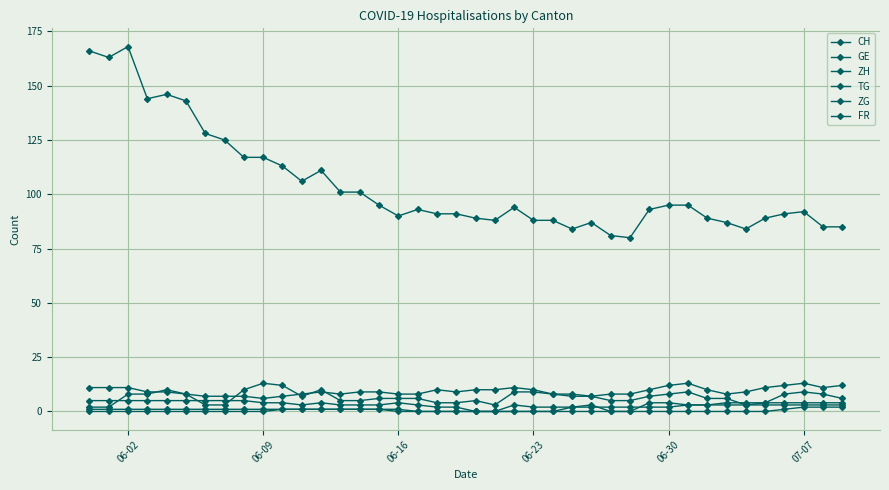

True or false: TG and ZG intersect in this chart.

False